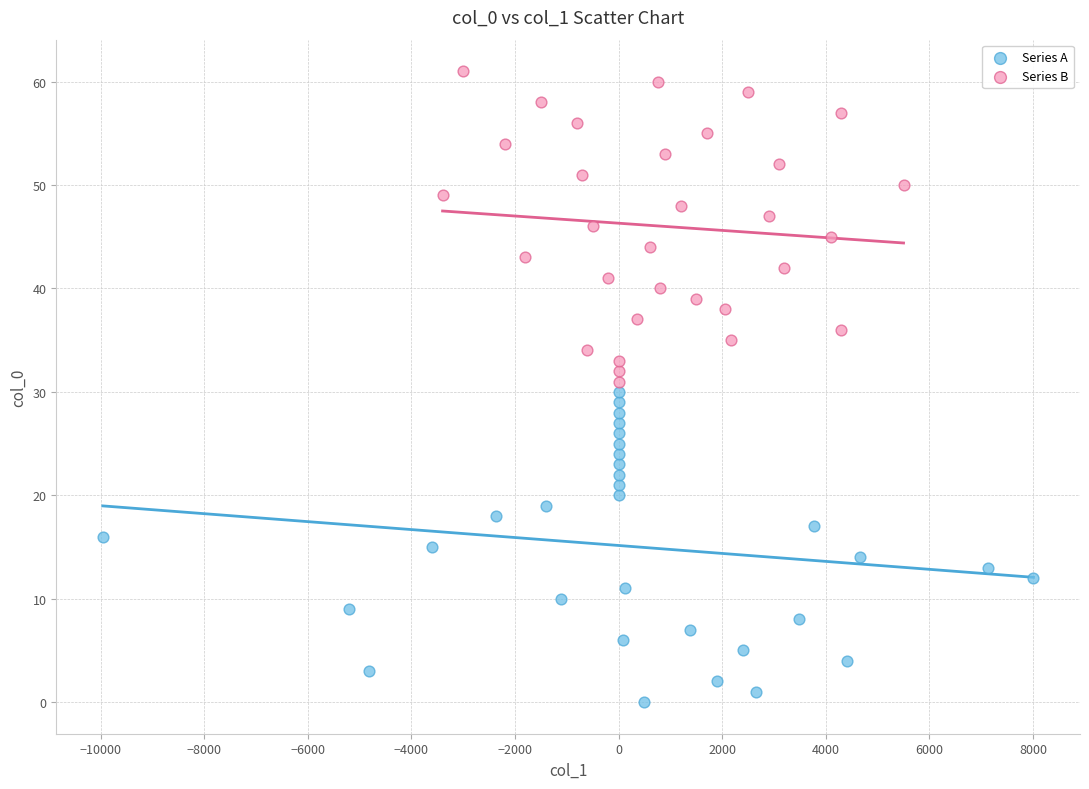

Which series contains the highest Y value?

Series B